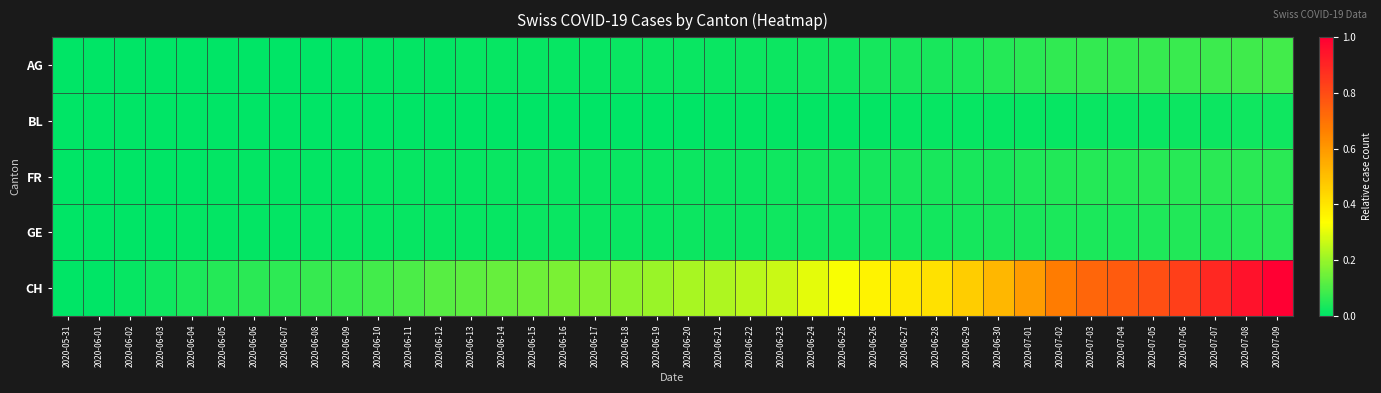

Count the number of categories in the chart.

40